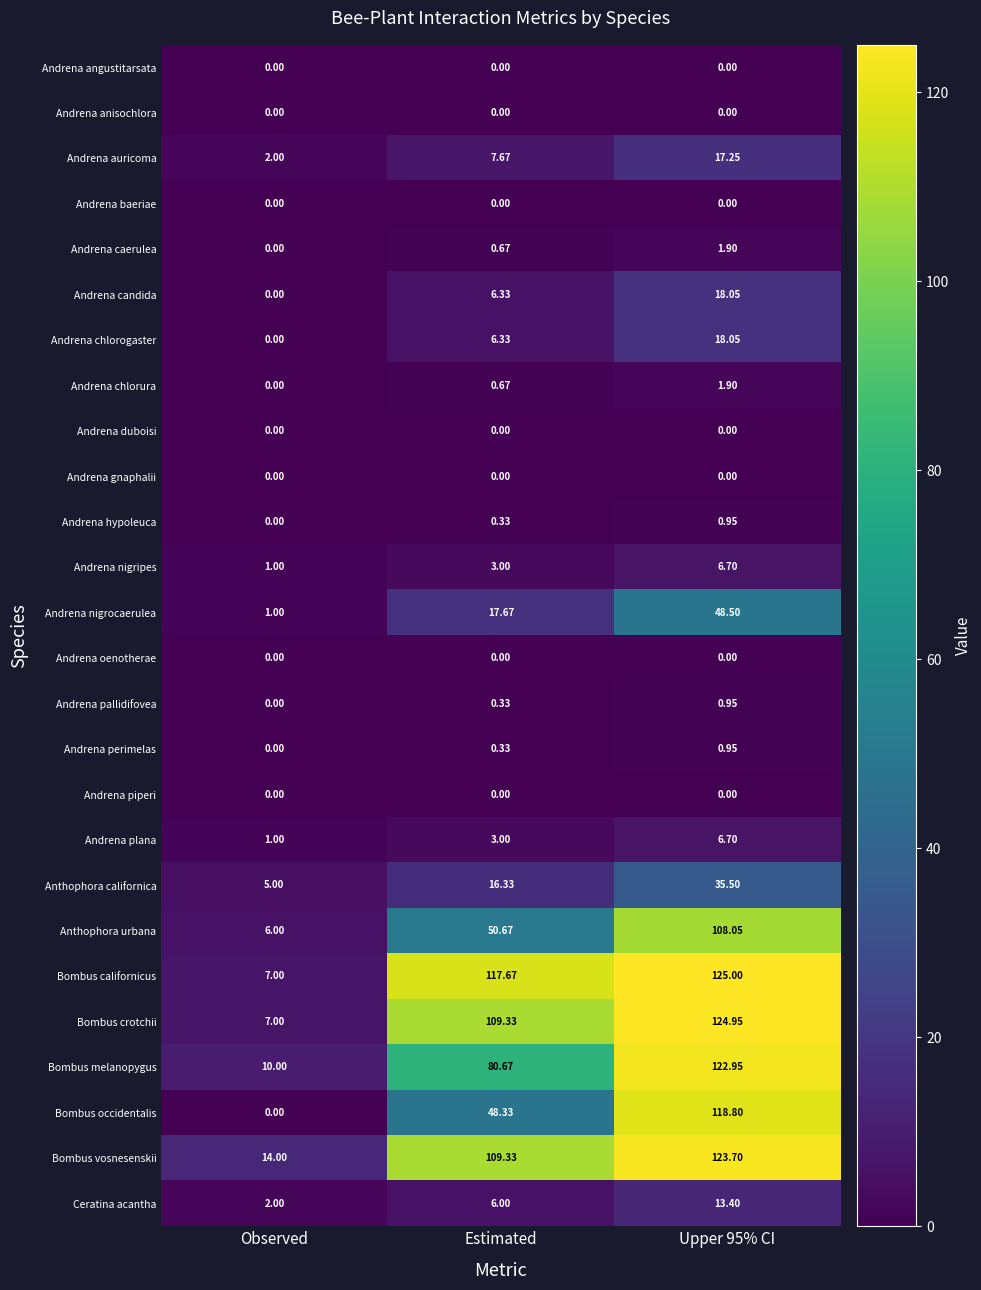

Which series has the widest spread of values?

Bombus occidentalis